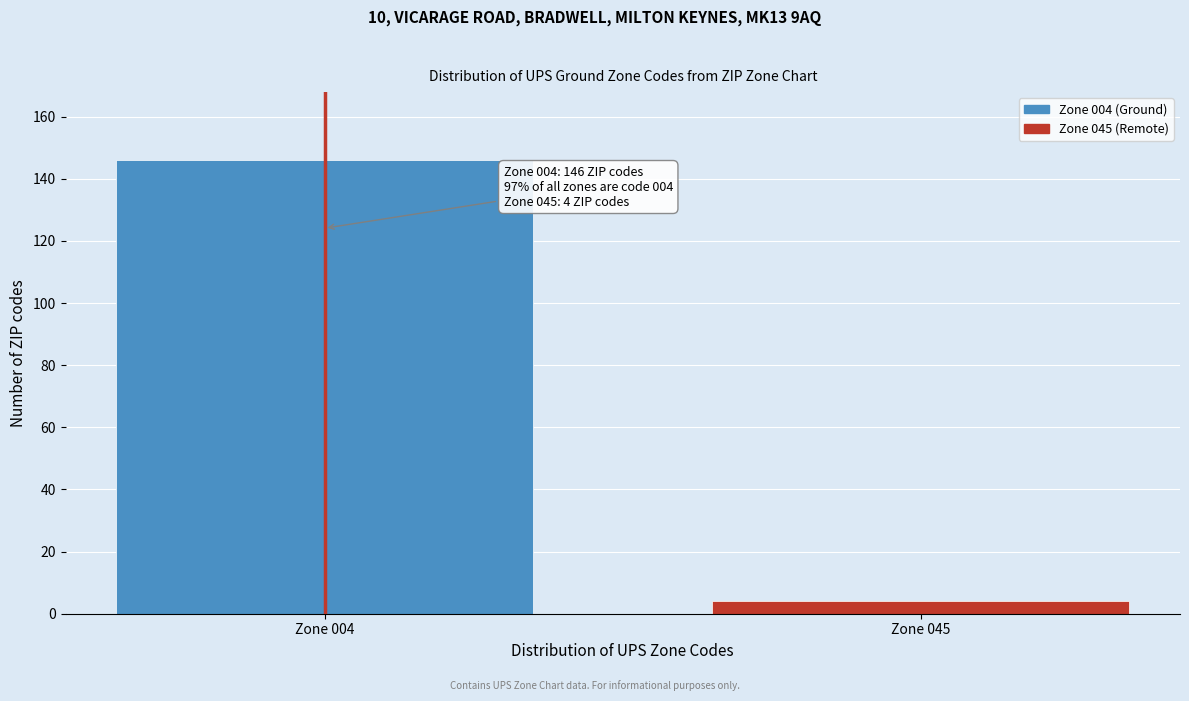

Reading left to right, extract all data points from this chart.

Zone 004=146	Zone 045=4